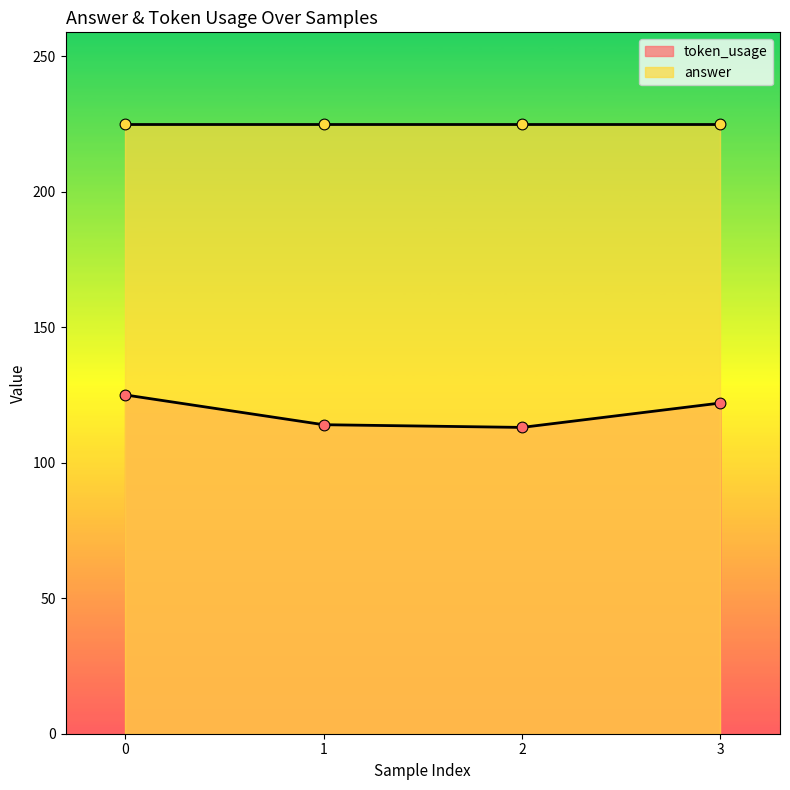

Between 2 and 3, which is larger?

3